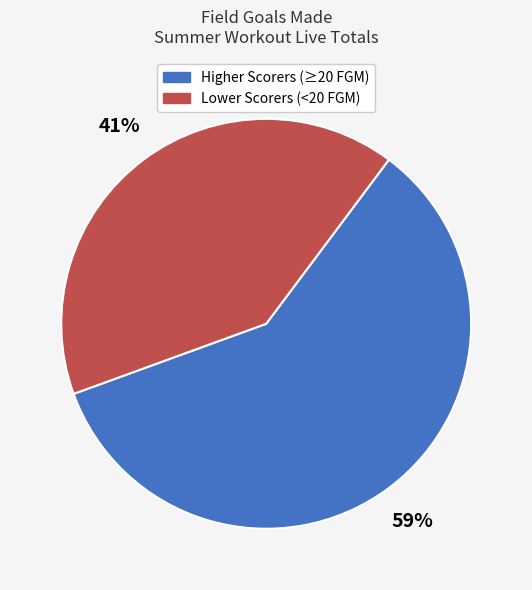

Does any single category account for the majority?

Yes